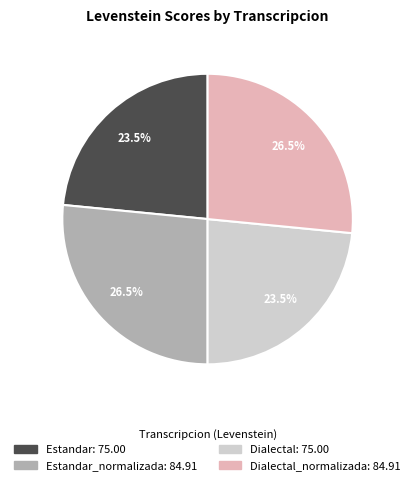

How many slices are in this pie chart?

4